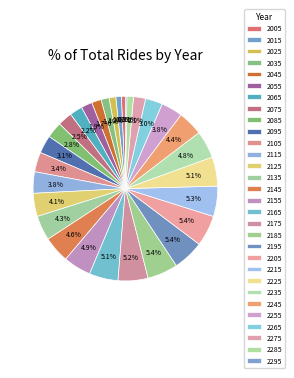

Count the number of slices in the pie.

30